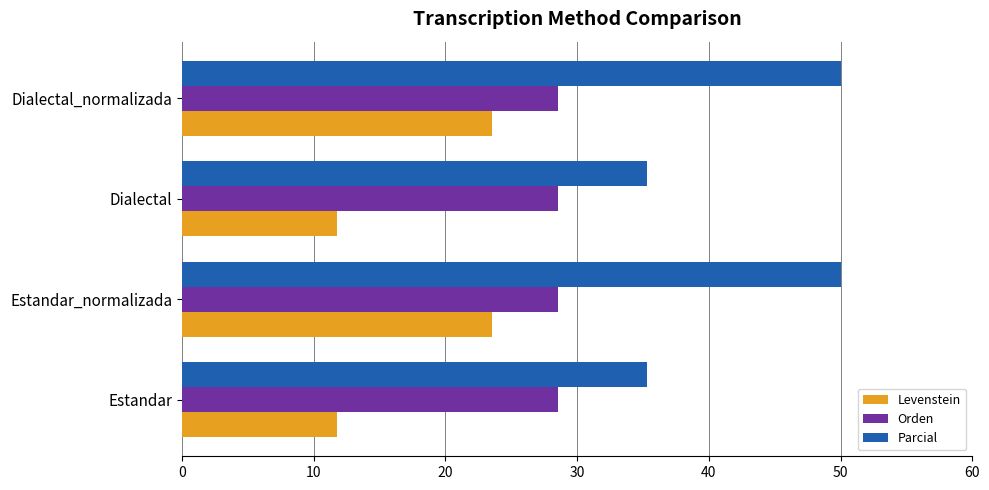

Rank the series by their average value, from highest to lowest.

Parcial, Orden, Levenstein